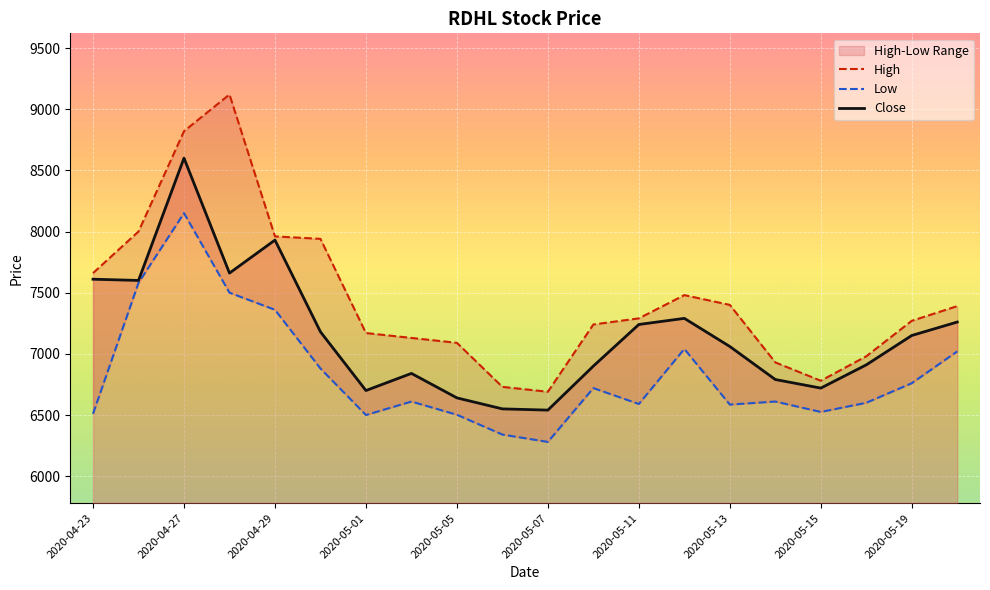

What is the value of the High point at the 7th from the left?

7170